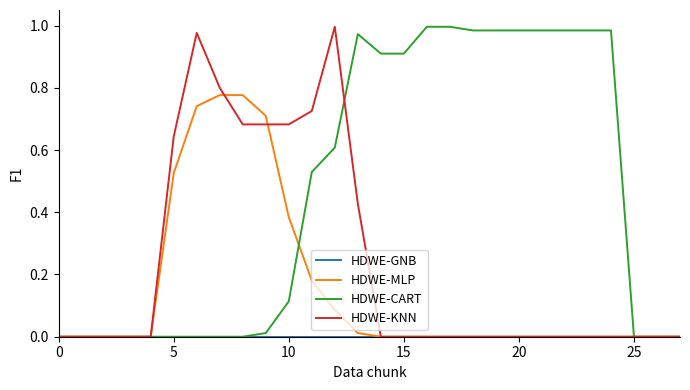

Does the chart have visible grid lines?

No